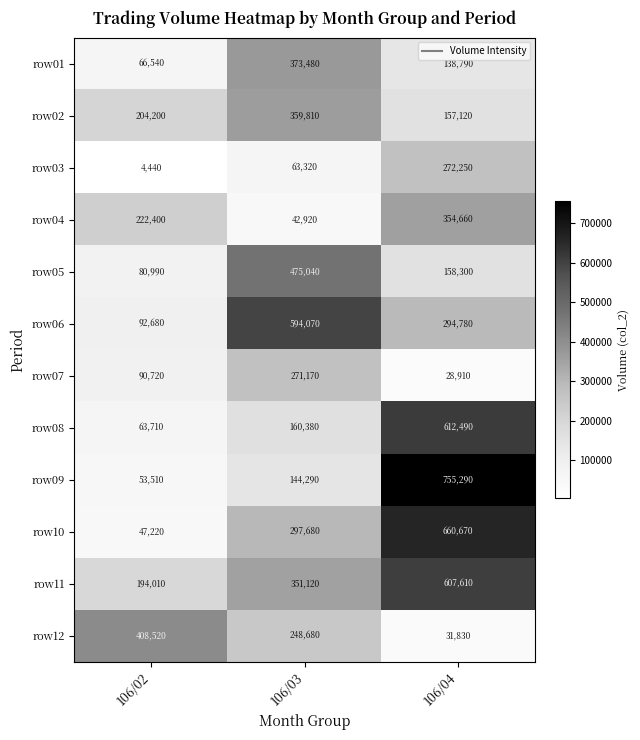

What is the difference between the maximum and minimum values in the row06 series?

501390